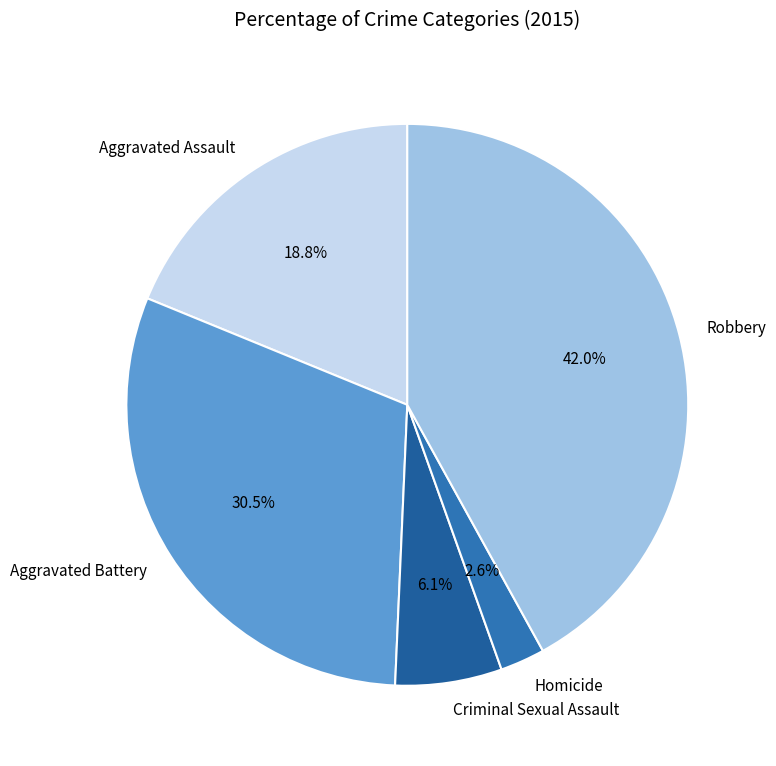

Do Robbery and Criminal Sexual Assault together represent more than half of the pie?

No